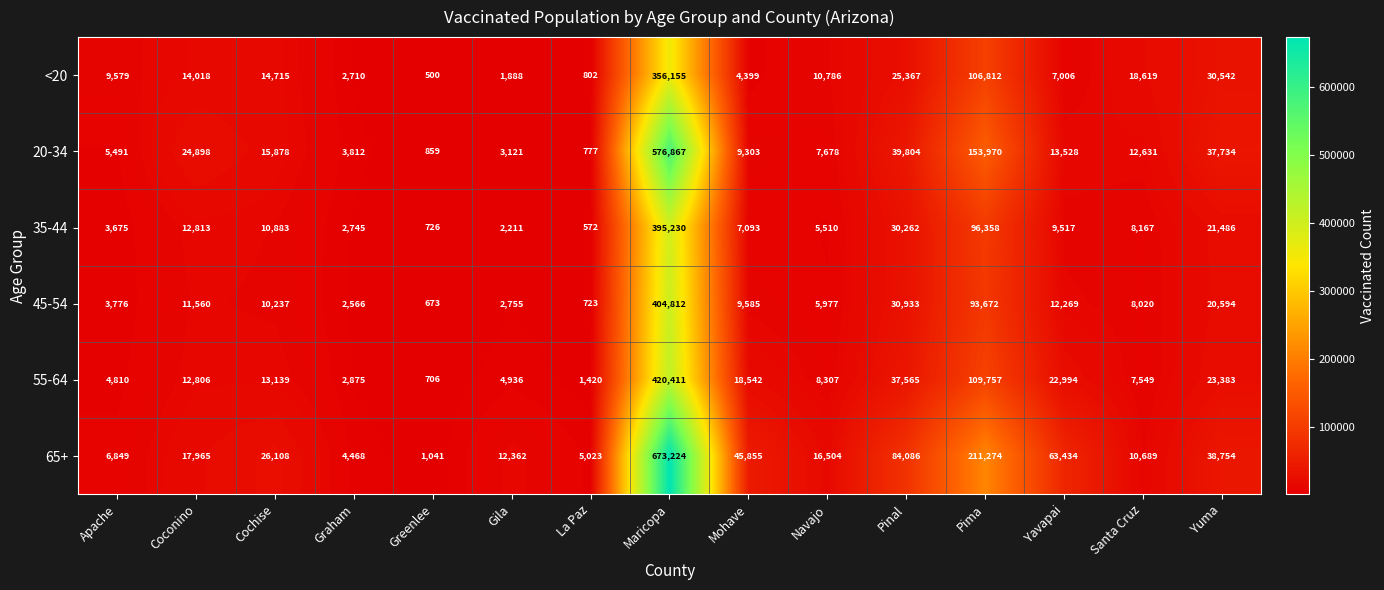

What is the sum of all <20 values?

603898